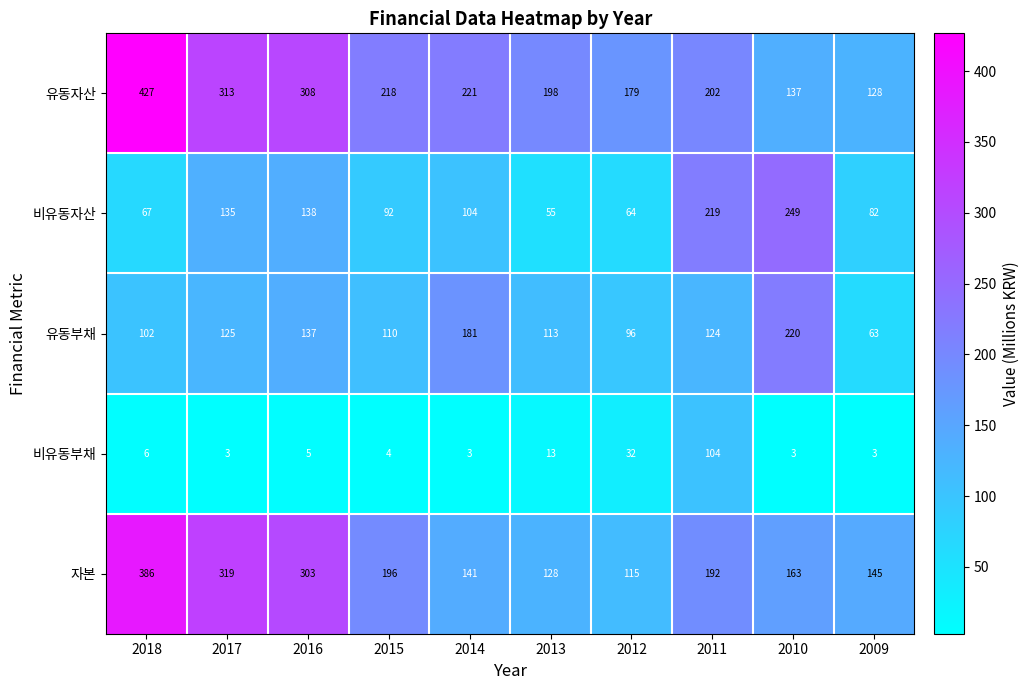

Read the 비유동부채 value at 2010, to the nearest 5.

5